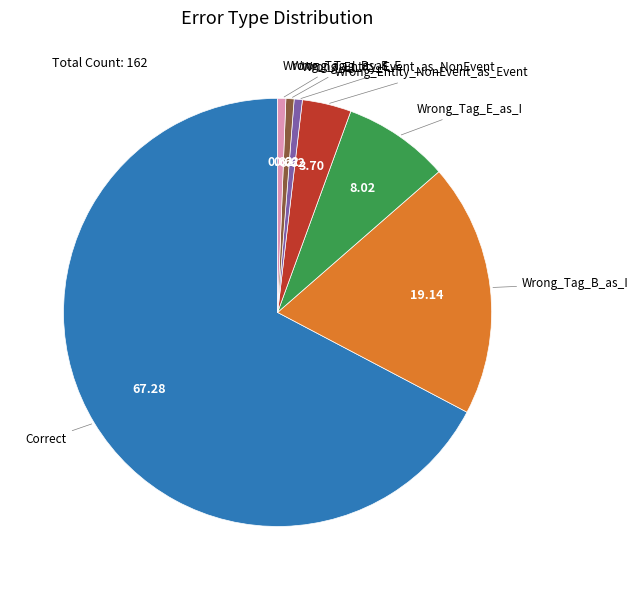

Which category has the biggest portion of the pie?

Correct